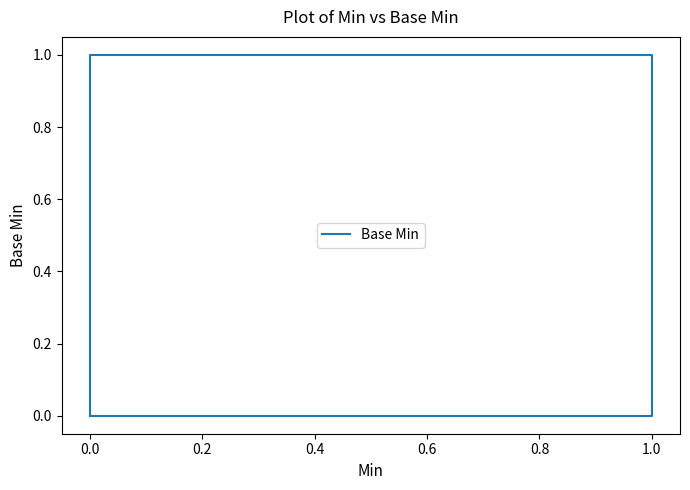

What is the sum of all values?

1